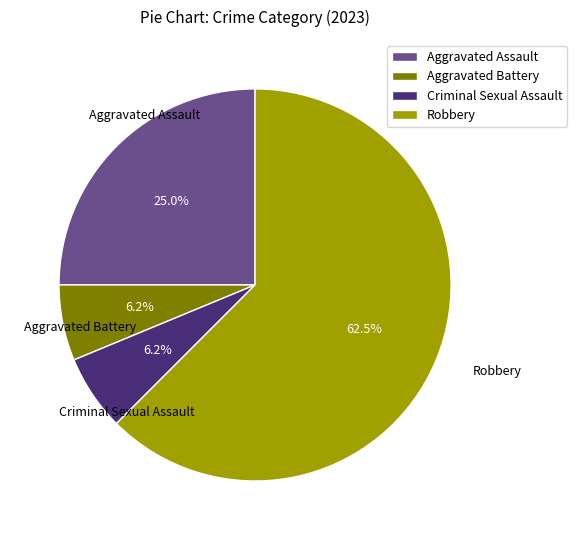

Do Criminal Sexual Assault and Robbery together represent more than half of the pie?

Yes